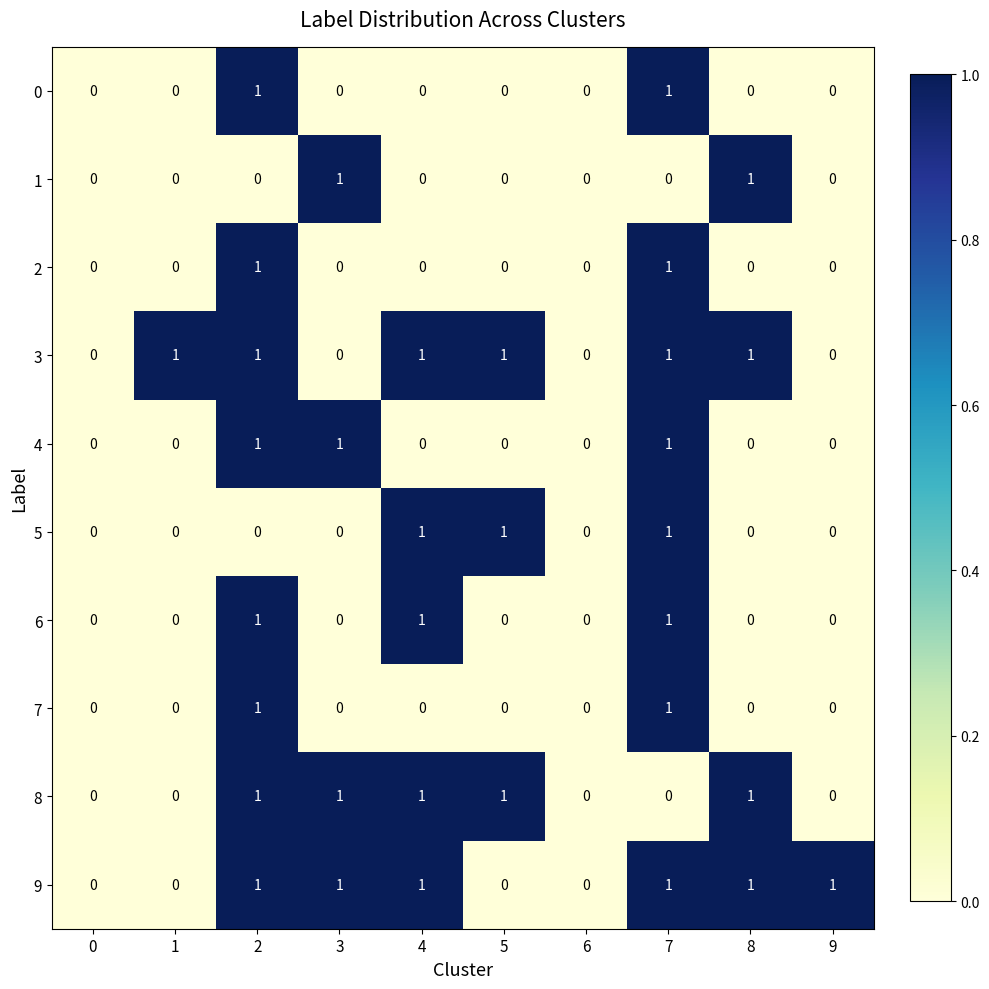

What is the sum of all 5 values?

3